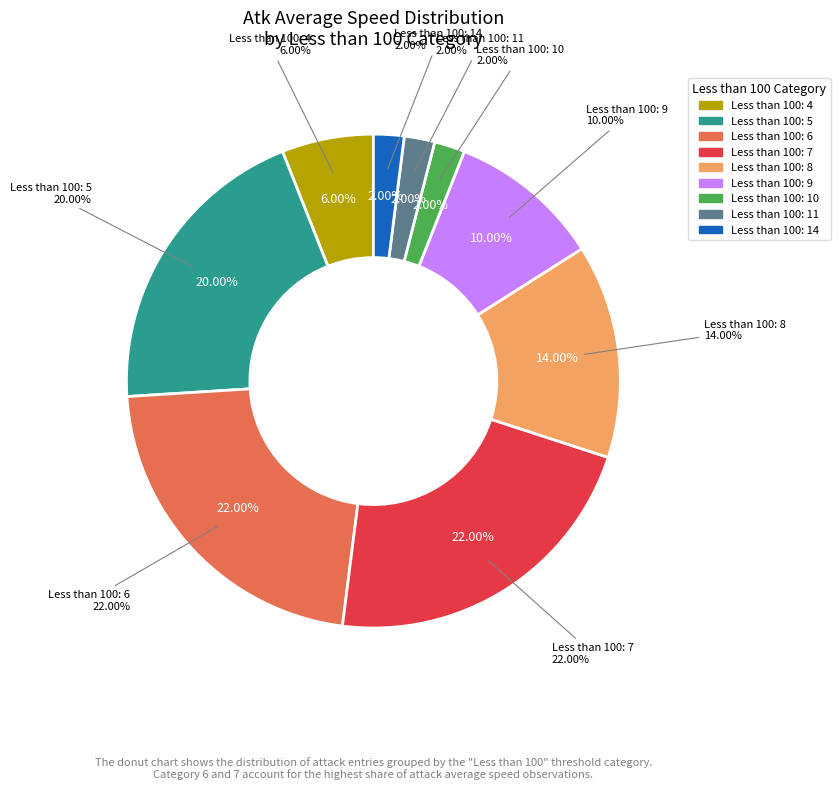

Is there any slice that represents more than half of the pie?

No